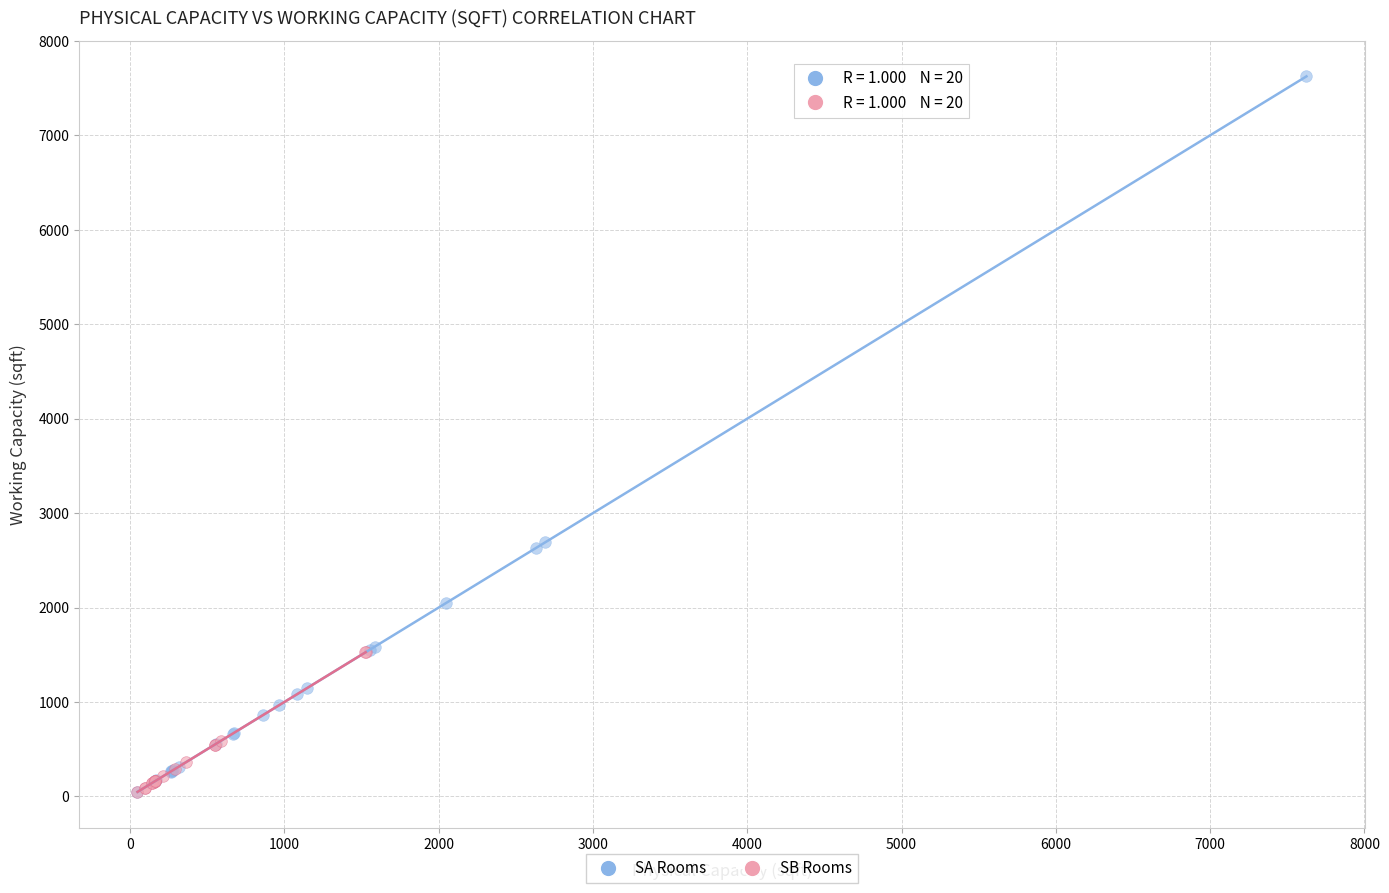

What are all the series names shown in the legend?

SA Rooms, SB Rooms